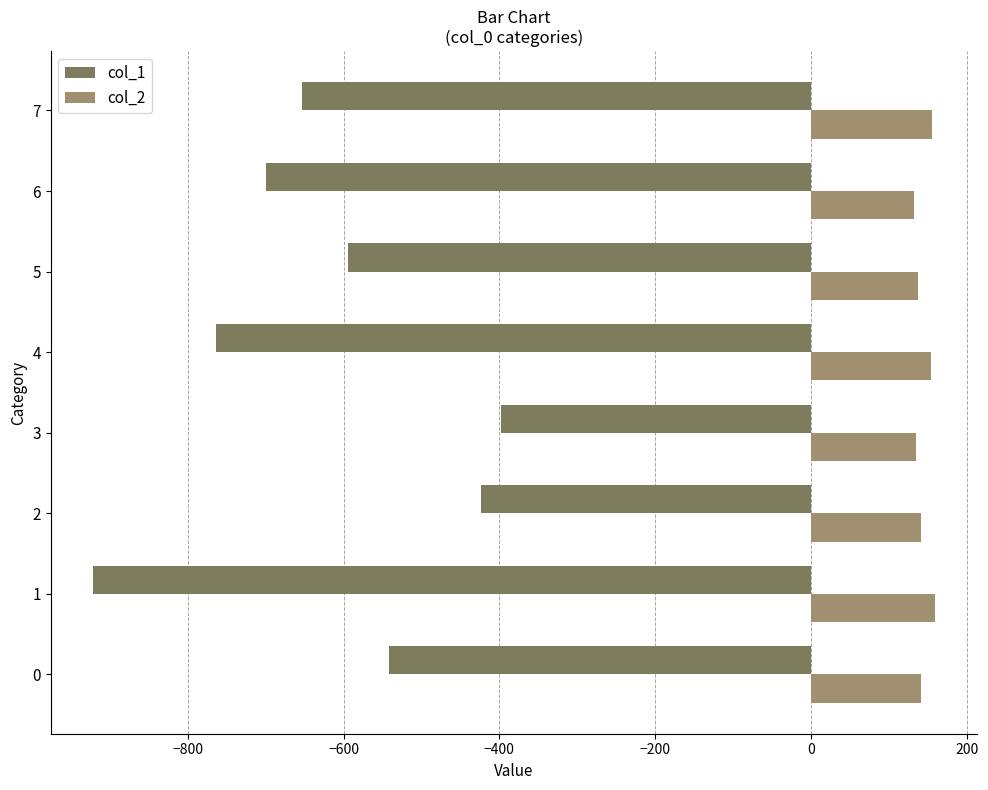

Rank the series by their maximum value, from highest to lowest.

col_2, col_1